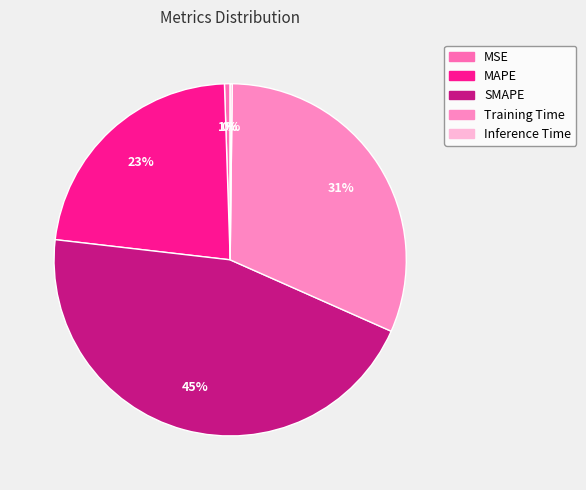

Do SMAPE and Training Time together represent more than half of the pie?

Yes